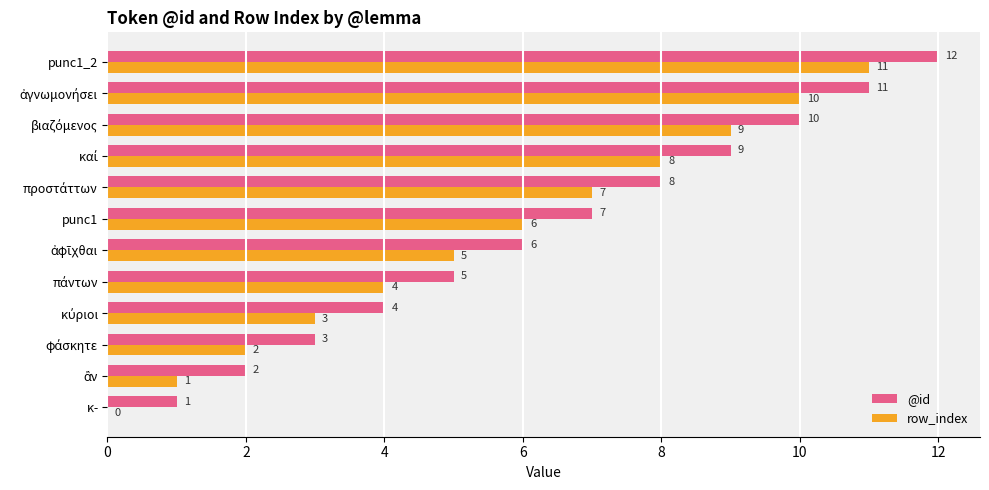

Which series has the largest total across all categories?

@id